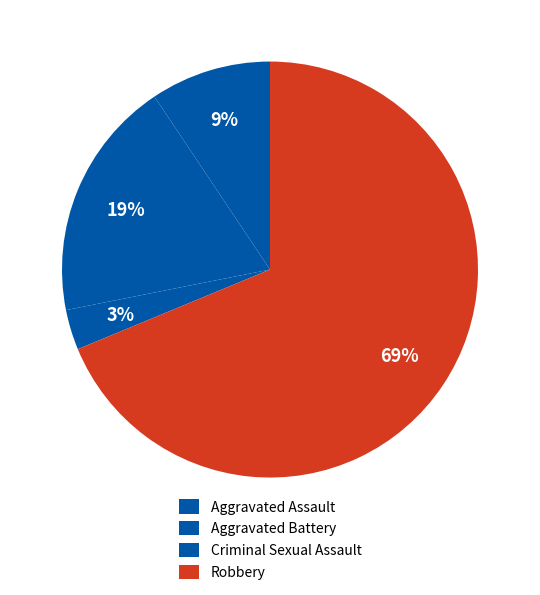

Combined, do Robbery and Aggravated Assault account for over 50%?

Yes